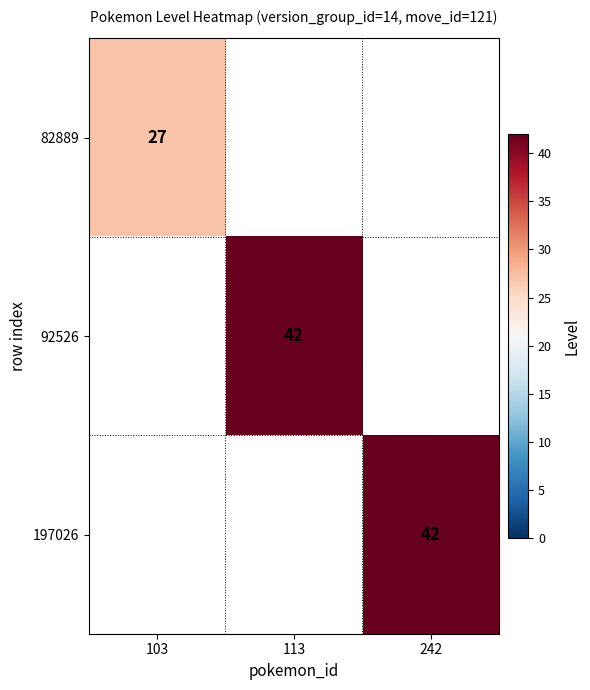

Is it true that 197026 equals 55.1 at 242?

False